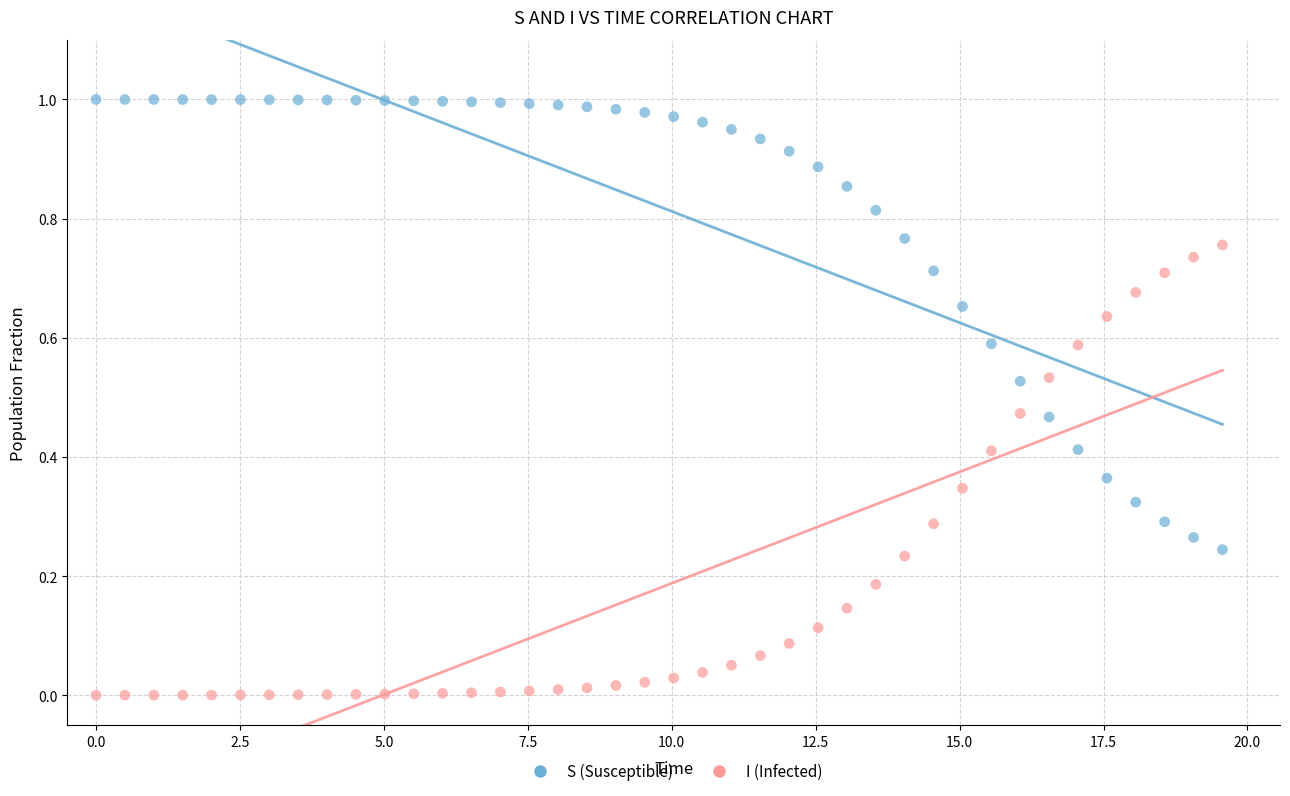

What is the X range (max minus min) for the scatter plot?

19.6